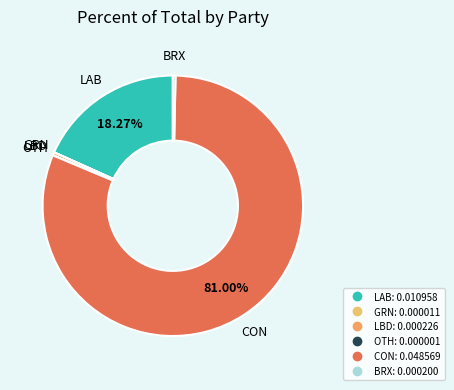

Does CON account for over 50% of the chart?

Yes